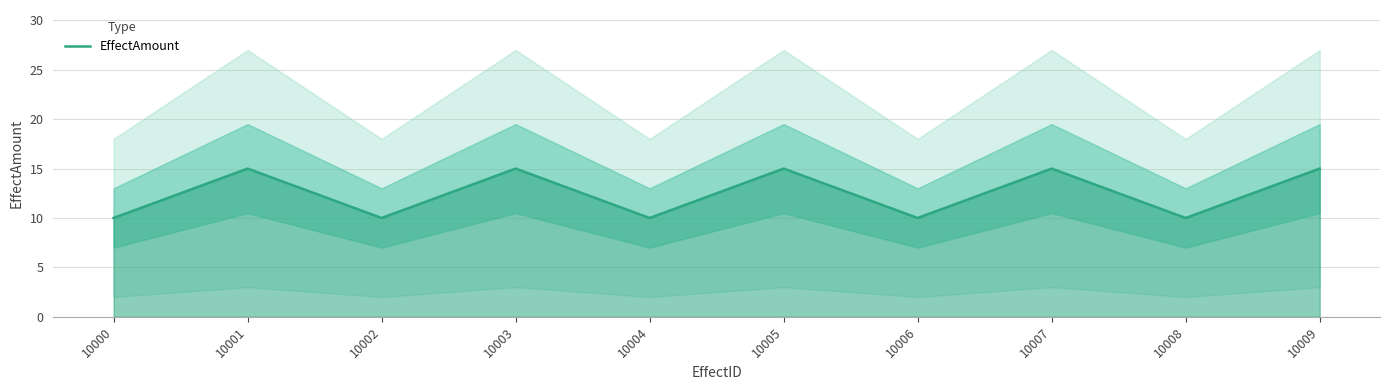

Reading left to right, transcribe all the data shown in this chart.

10000=10	10001=15	10002=10	10003=15	10004=10	10005=15	10006=10	10007=15	10008=10	10009=15